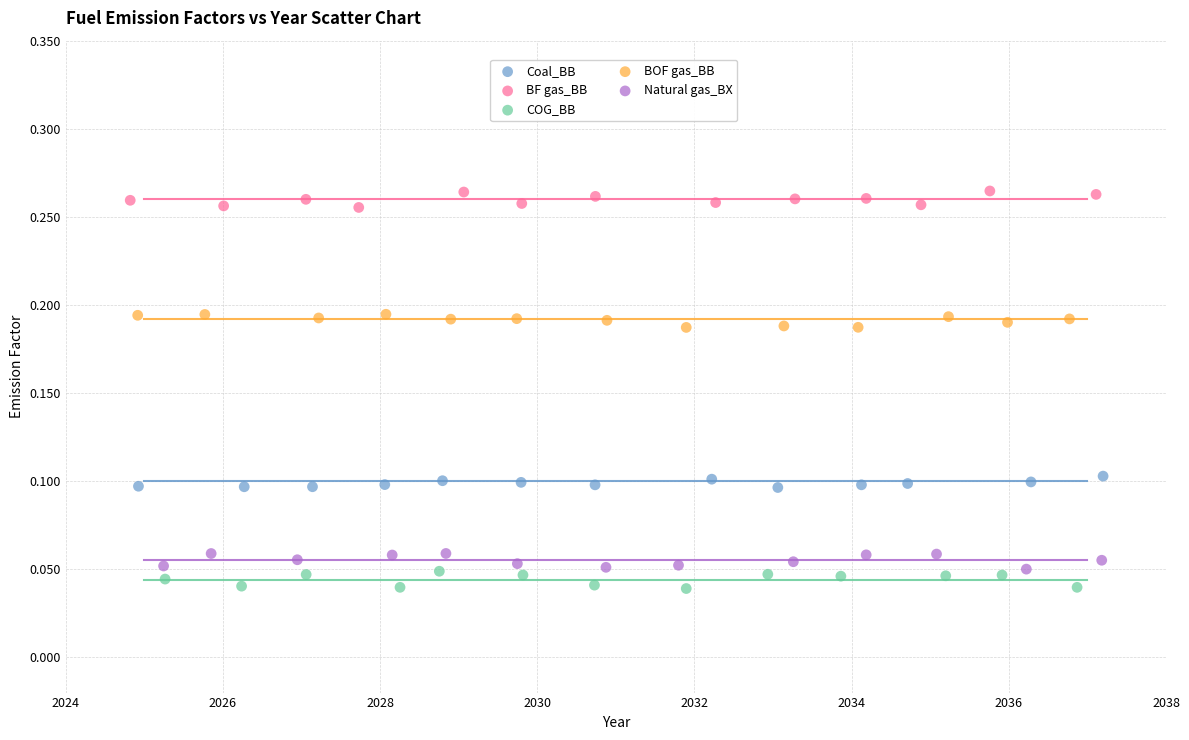

What are all the series names shown in the legend?

Coal_BB, BF gas_BB, COG_BB, BOF gas_BB, Natural gas_BX